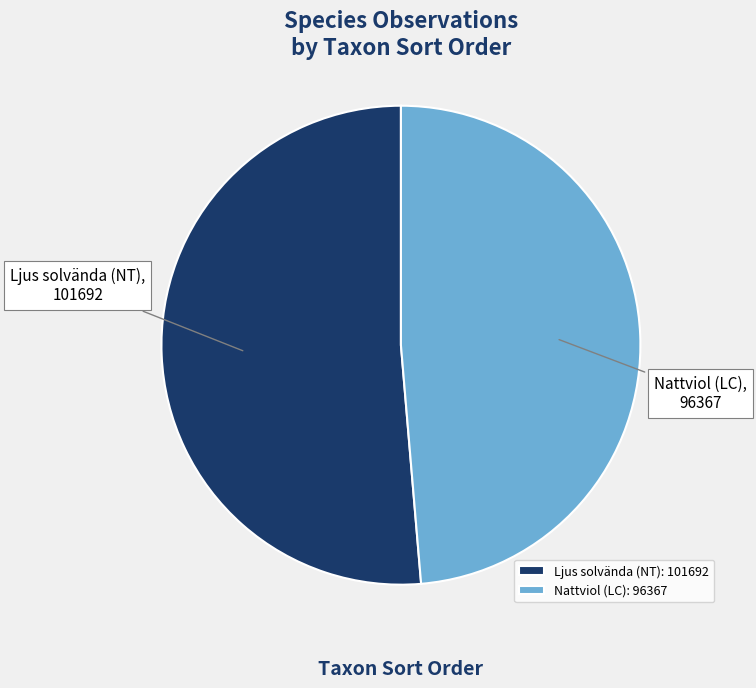

How many slices are in this pie chart?

2